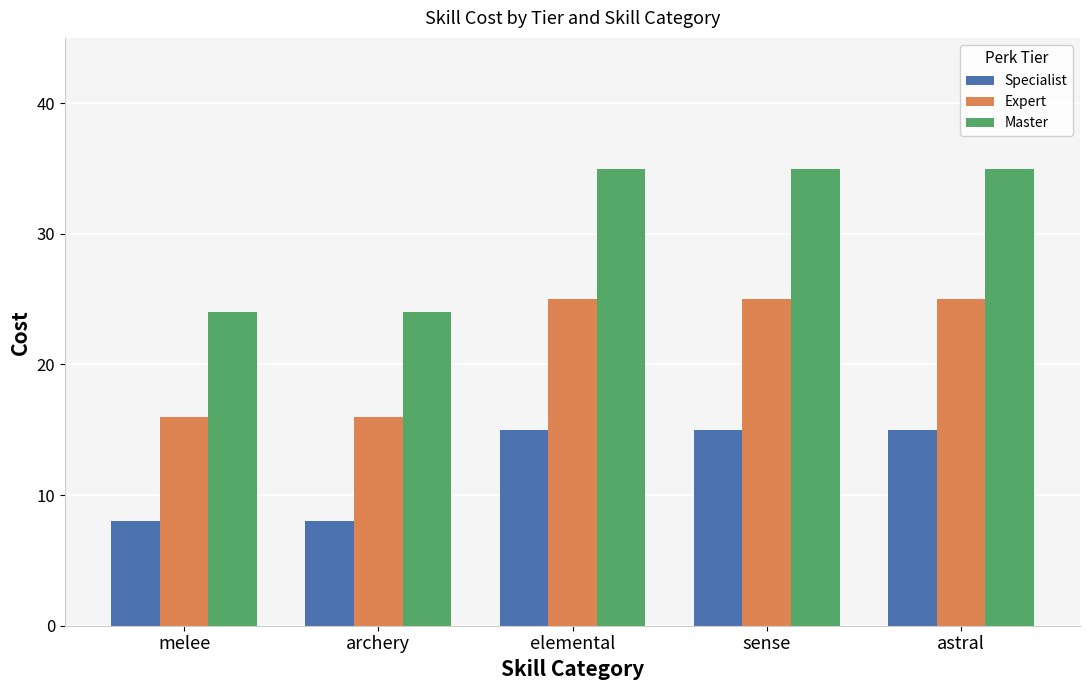

What is the sum of the Expert values at melee and astral?

41